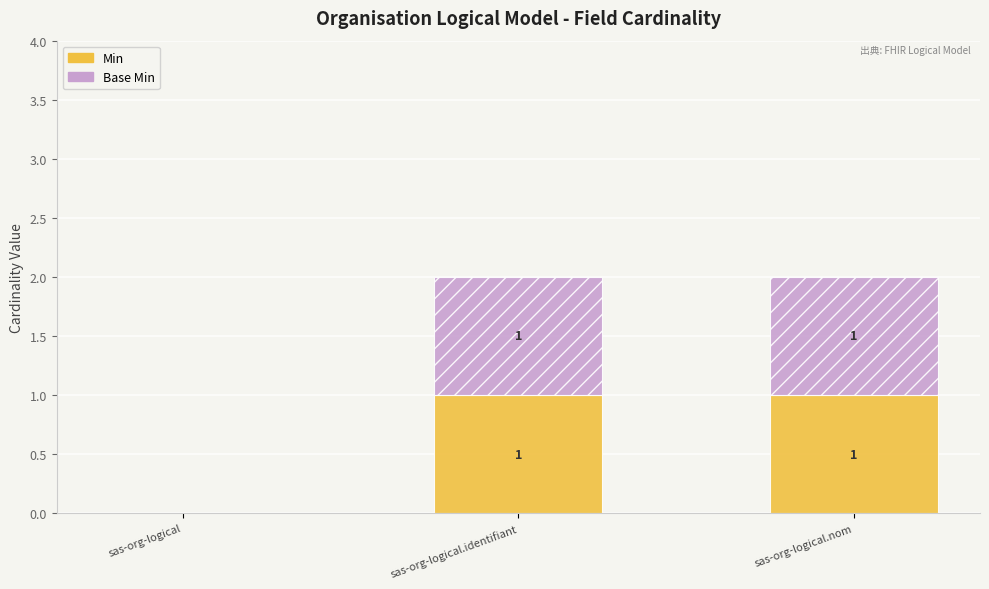

True or false: Min has a value of 2 at sas-org-logical.identifiant.

False